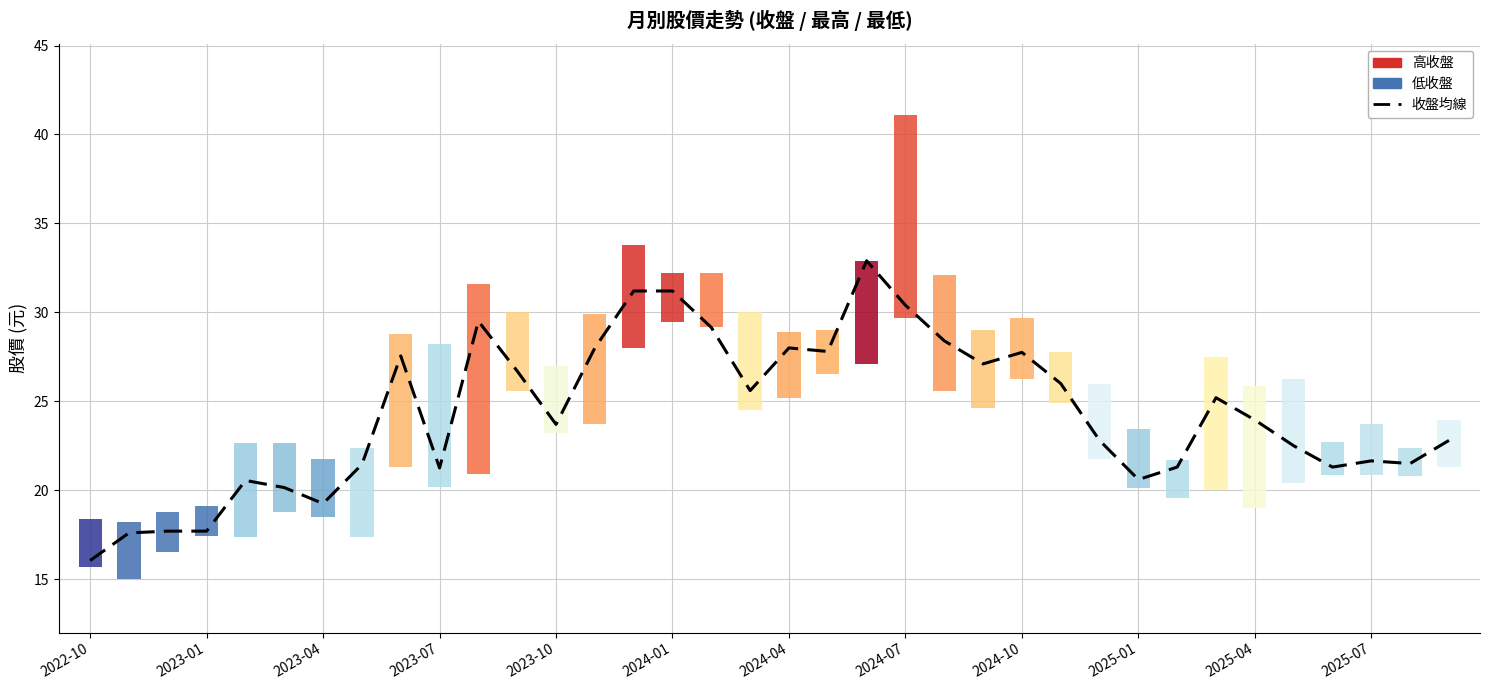

Reading right to left, what are all the values shown in this chart?

收盤均線: 22.8	21.5	21.6	21.3	22.5	23.9	25.2	21.3	20.6	22.8	26.0	27.8	27.1	28.4	30.4	32.9	27.8	28.0	25.6	29.1	31.2	31.2	28.0	23.7	26.7	29.5	21.2	27.6	21.4	19.2	20.1	20.6	17.7	17.7	17.6	16.1
高低價範圍: 2.6	1.6	2.8	1.8	5.9	6.9	7.5	2.1	3.3	4.2	2.9	3.4	4.4	6.6	11.4	5.8	2.4	3.7	5.5	3.1	2.8	5.8	6.2	3.8	4.4	10.7	8.0	7.5	5.0	3.2	3.8	5.3	1.7	2.3	3.2	2.7